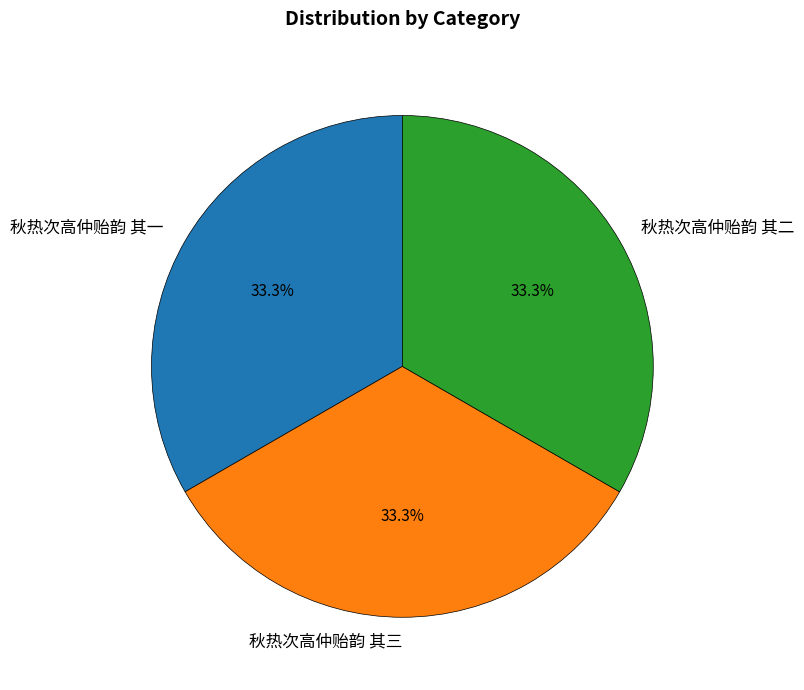

What is the ratio of the value at 秋热次高仲贻韵 其二 to the value at 秋热次高仲贻韵 其三?

1.0